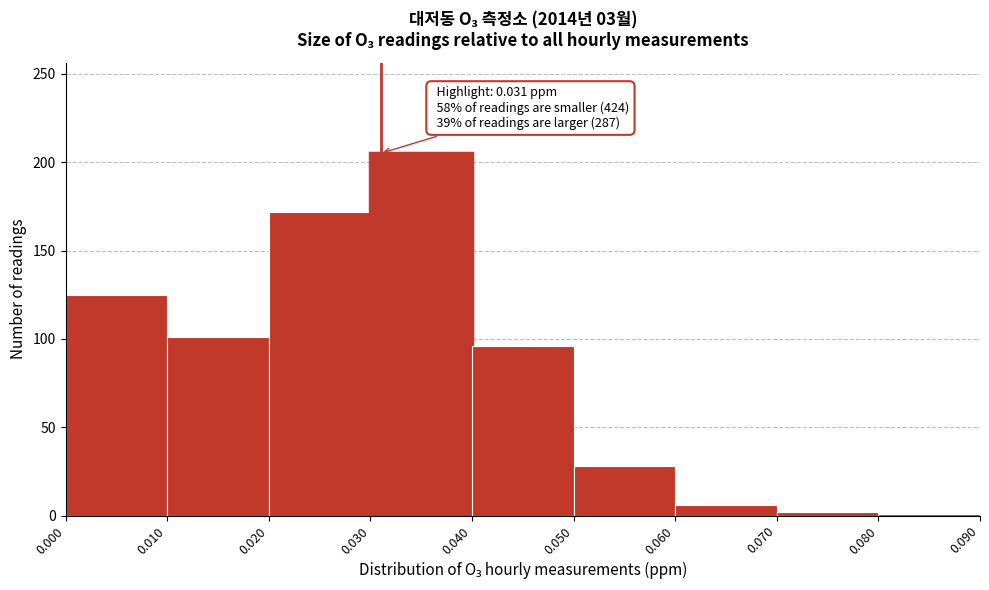

Which range on the x-axis has the tallest bar?

0.030 to 0.040